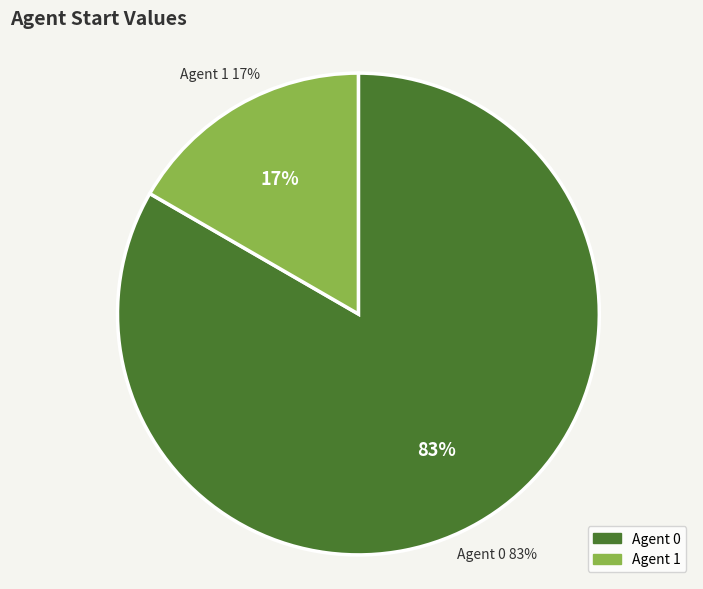

What percentage do 0 and 1 together represent?

100.0%